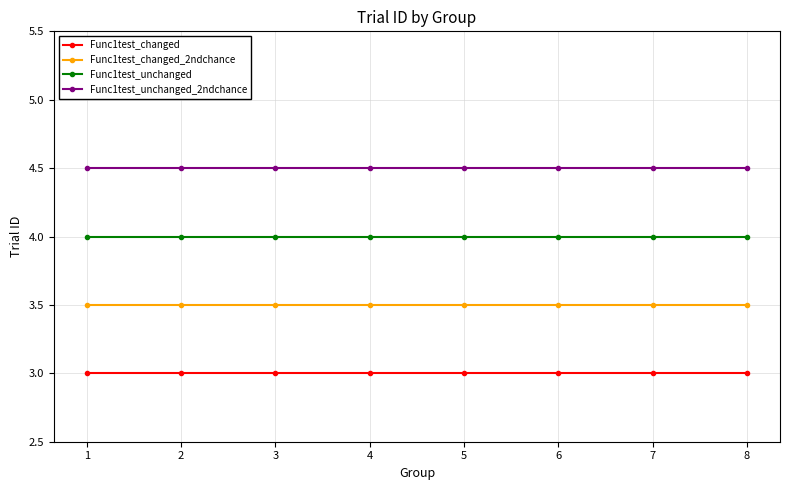

What is the difference between the highest and lowest values at 4?

1.5